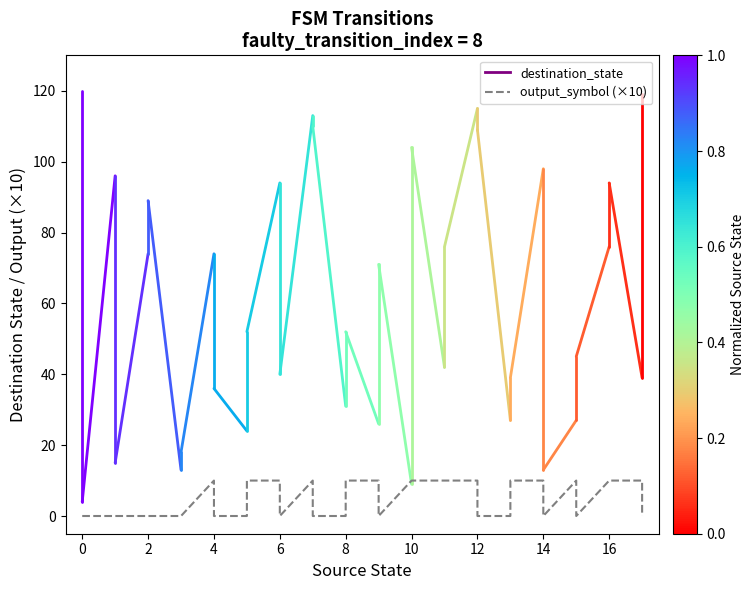

What is the label of the 22nd point from the right?

14